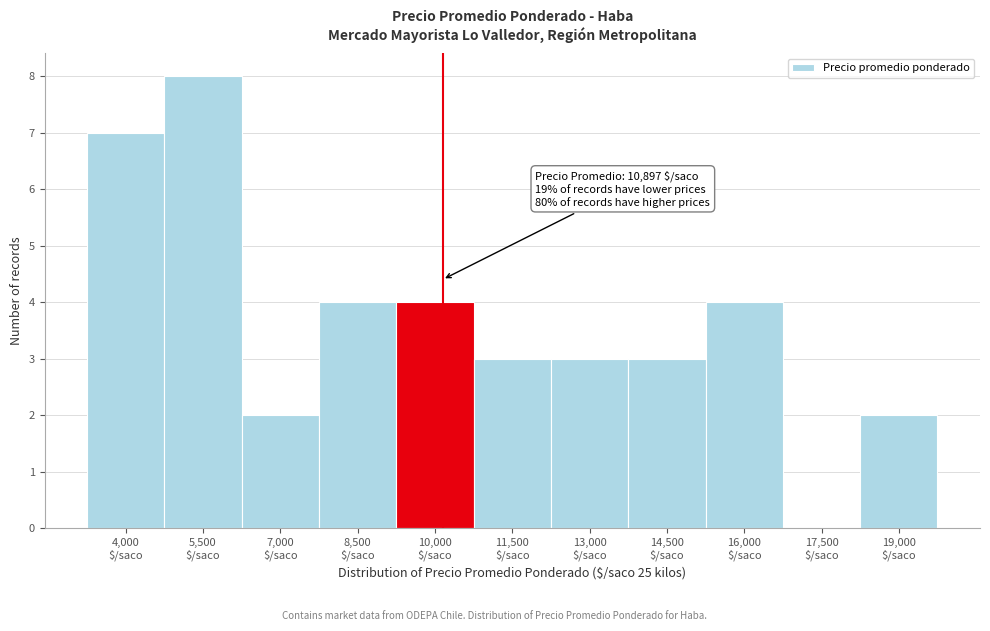

What is the greatest value displayed?

8